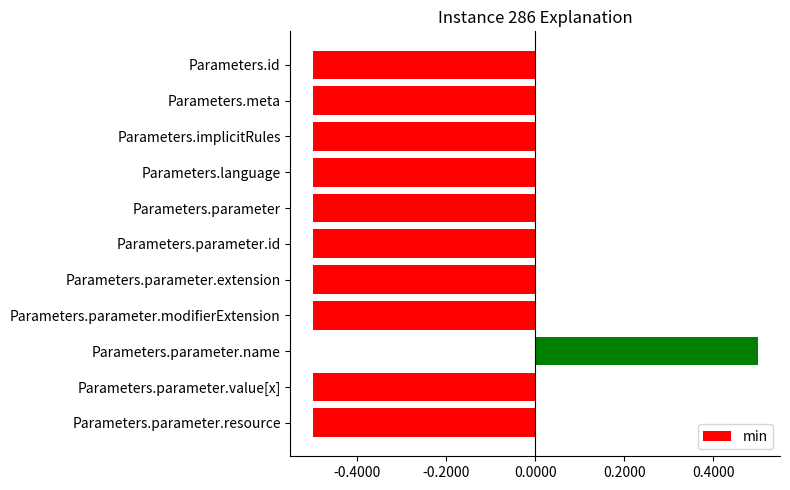

Is it true that the value at Parameters.parameter.modifierExtension is -0.2?

False